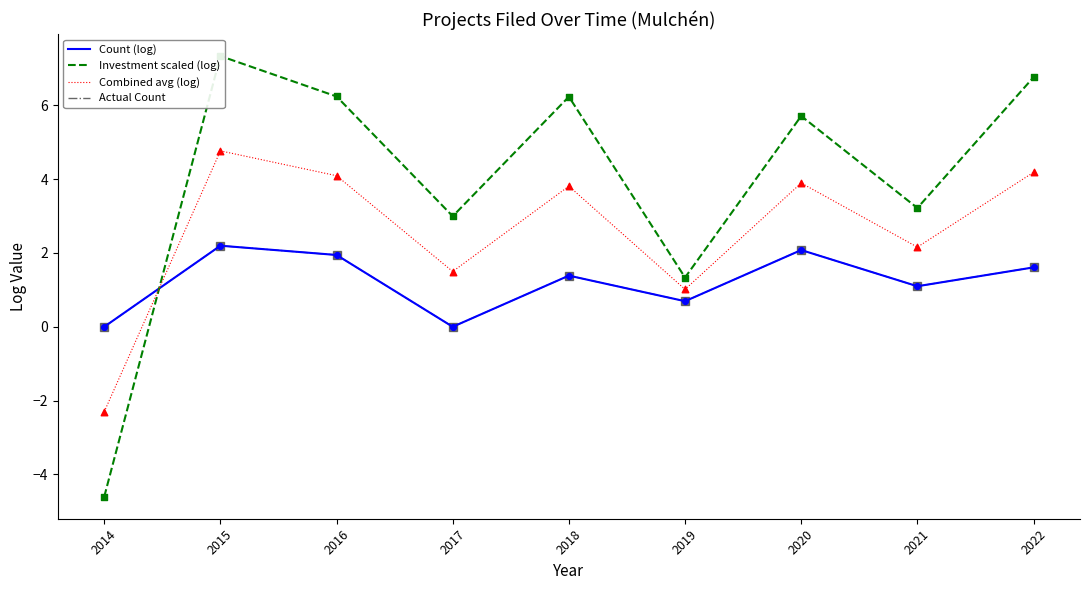

At which category is the sum across all series the highest?

2015